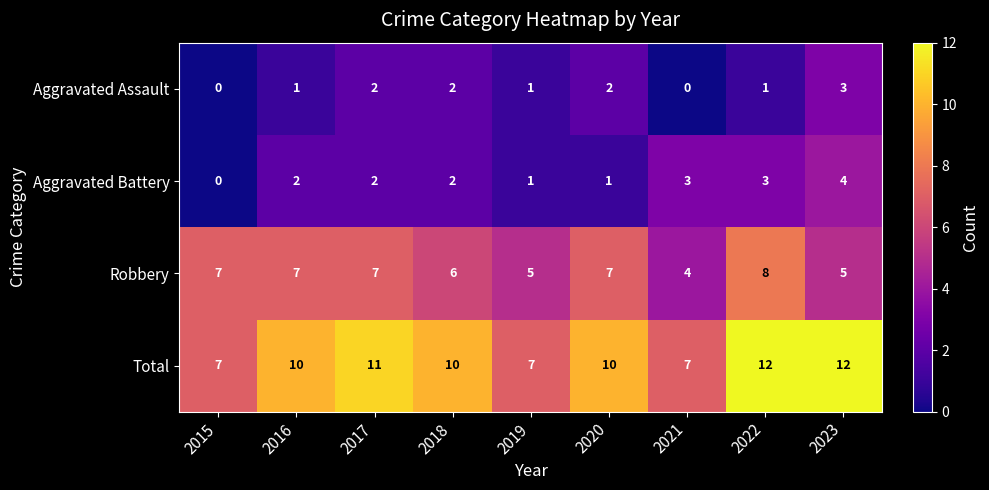

What is the approximate value of Aggravated Assault at 2023?

3